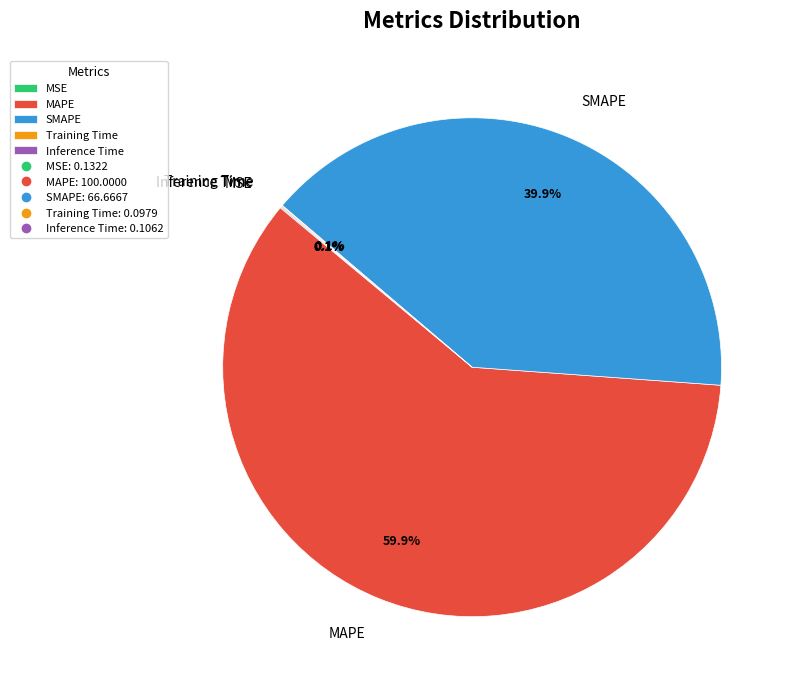

What is the largest slice in the pie chart?

MAPE